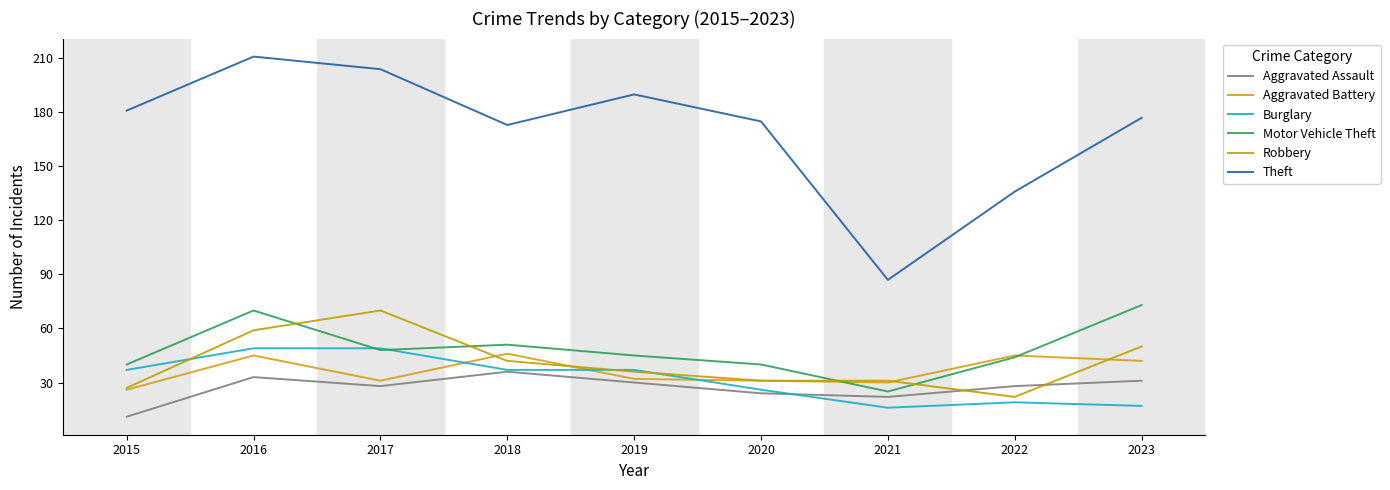

How many values in the Motor Vehicle Theft series are below 45?

4